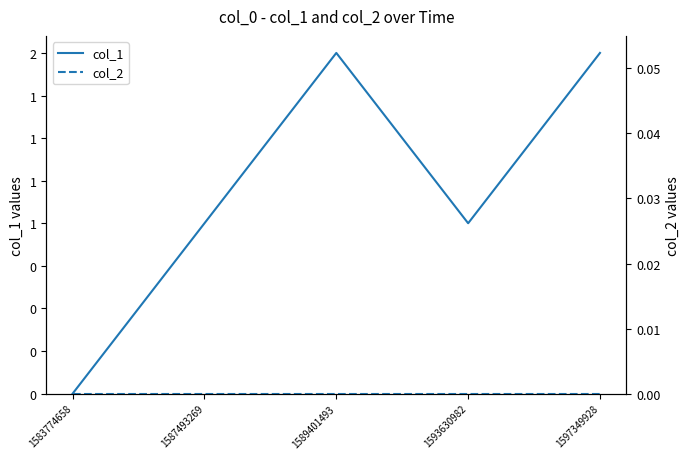

Where is col_2 nearest to the value 0?

1583774658